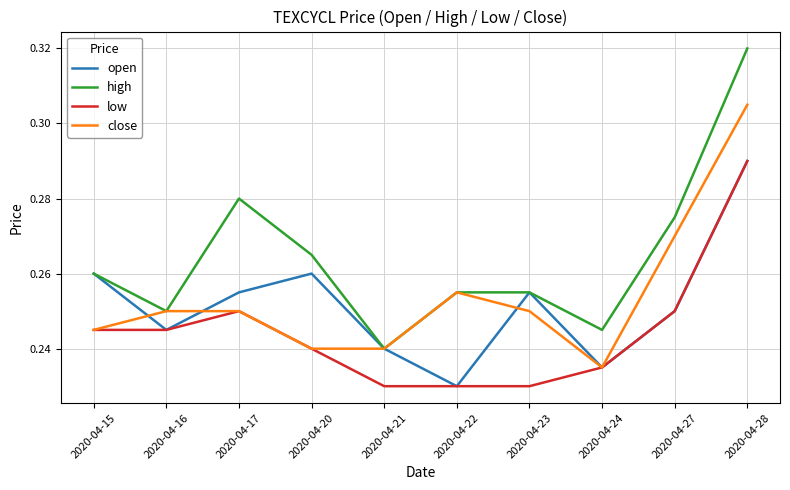

The value of open at 2020-04-24 is 0.4. True or false?

False